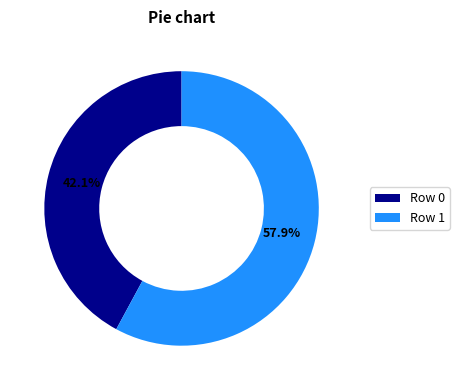

To the nearest percent, what is the difference between the largest and smallest slice percentages?

16%